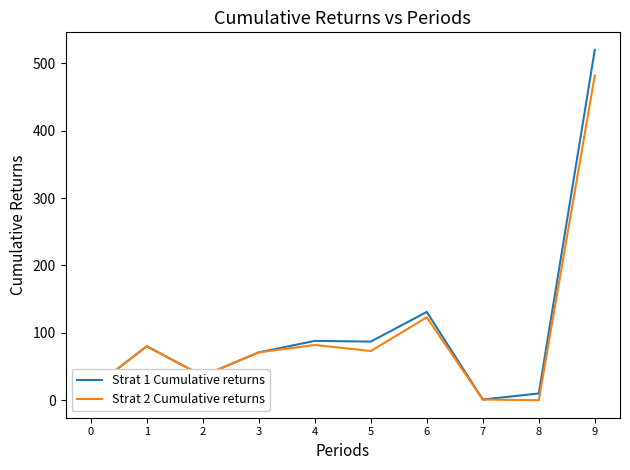

What is the highest value of the Strat 2 Cumulative returns series?

482